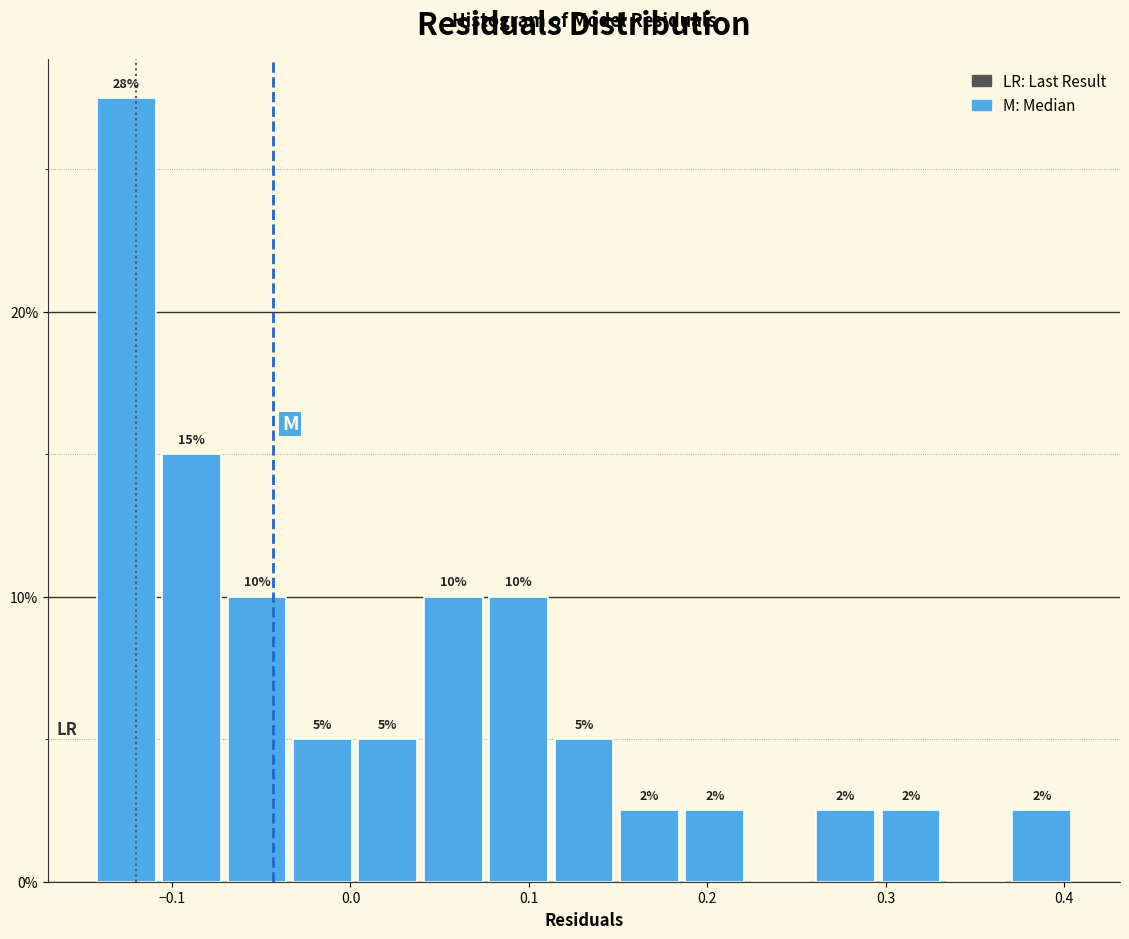

Around what value on the x-axis is the tallest bar? Give the approximate position of its centre, as read against the axis.

-0.13